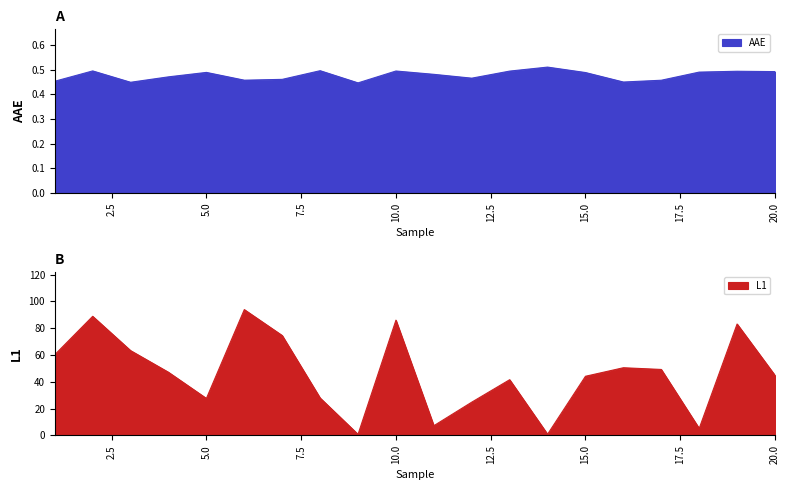

Reading left to right, extract all data points from this chart.

AAE: 0.5	0.5	0.4	0.5	0.5	0.5	0.5	0.5	0.4	0.5	0.5	0.5	0.5	0.5	0.5	0.5	0.5	0.5	0.5	0.5
L1: 60.3	88.9	63.3	47.1	27.6	93.9	74.5	28.0	0.8	86.0	7.3	24.8	41.6	0.9	44.2	50.5	49.2	5.2	83.1	44.8